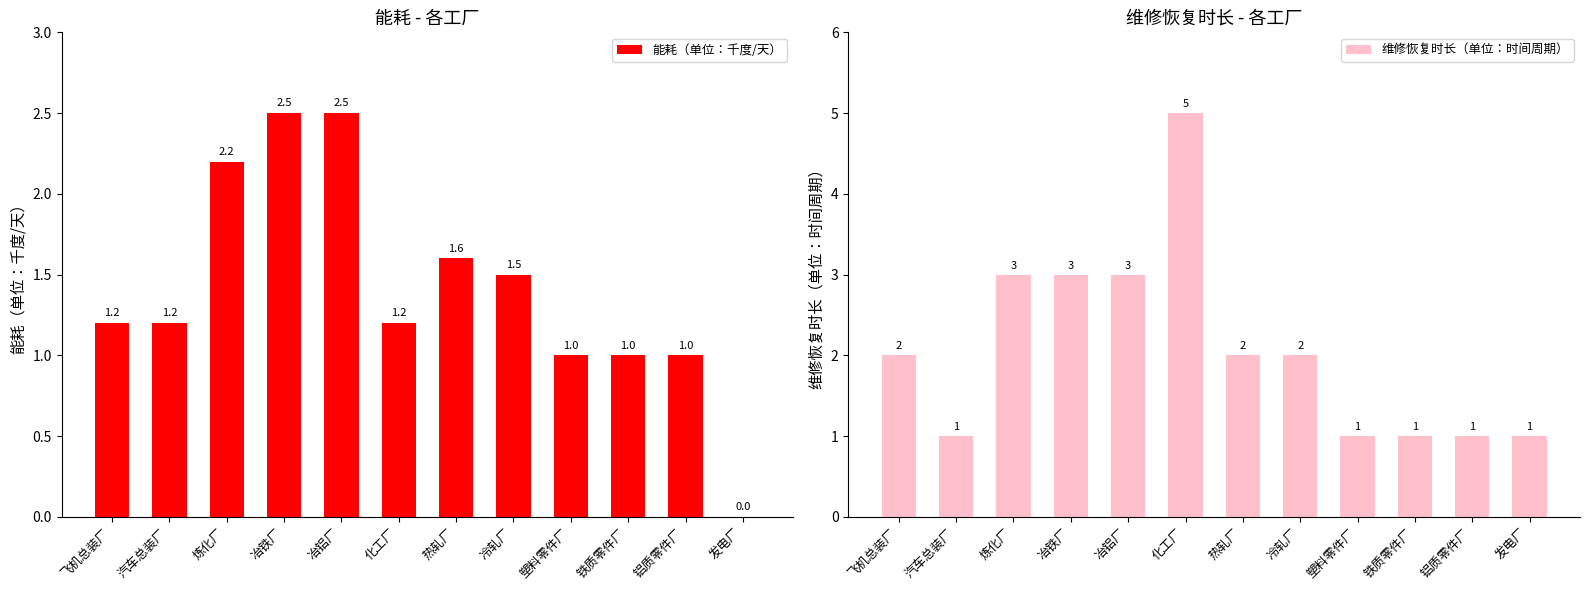

What is the difference between the second highest and minimum values in the 维修恢复时长（单位：时间周期） series?

2